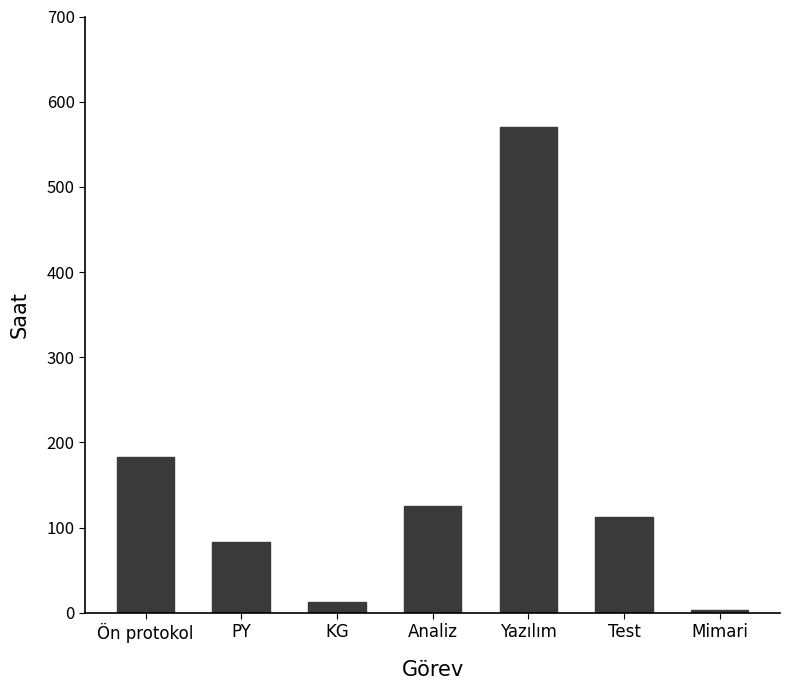

Reading right to left, transcribe all the data shown in this chart.

3	112	570	125	13	83	183